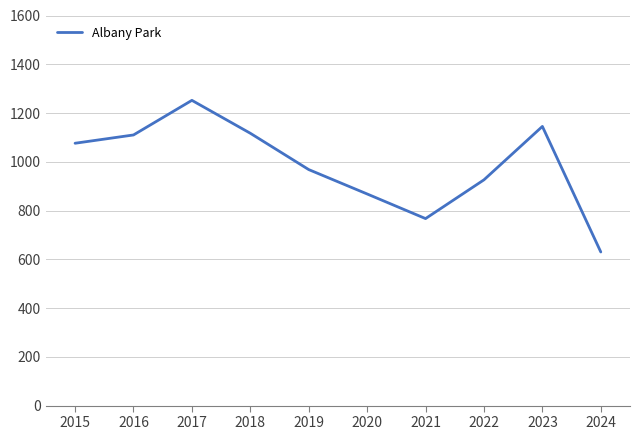

True or false: the data shows 743 at 2023.

False